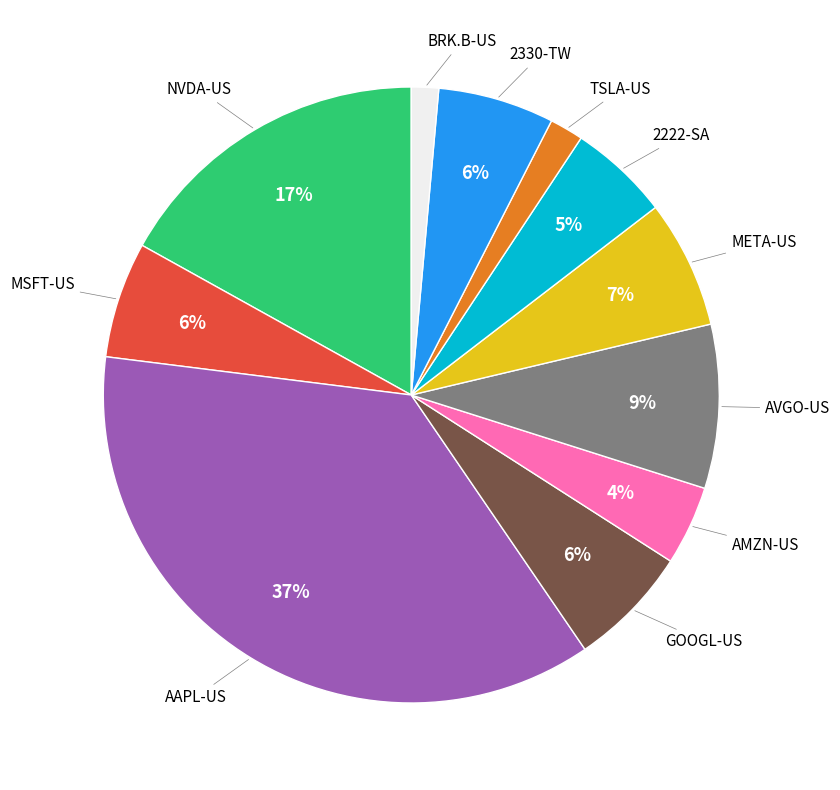

To the nearest percent, what is the average slice percentage?

9%